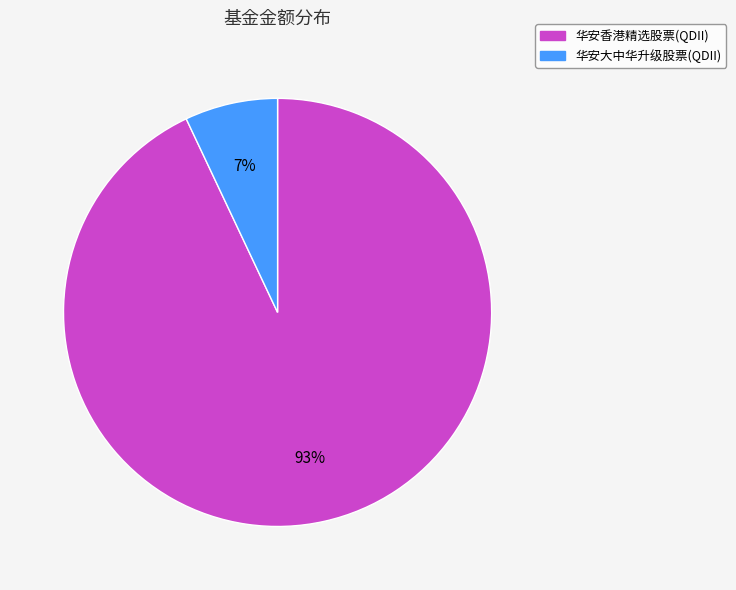

Count the number of slices in the pie.

2